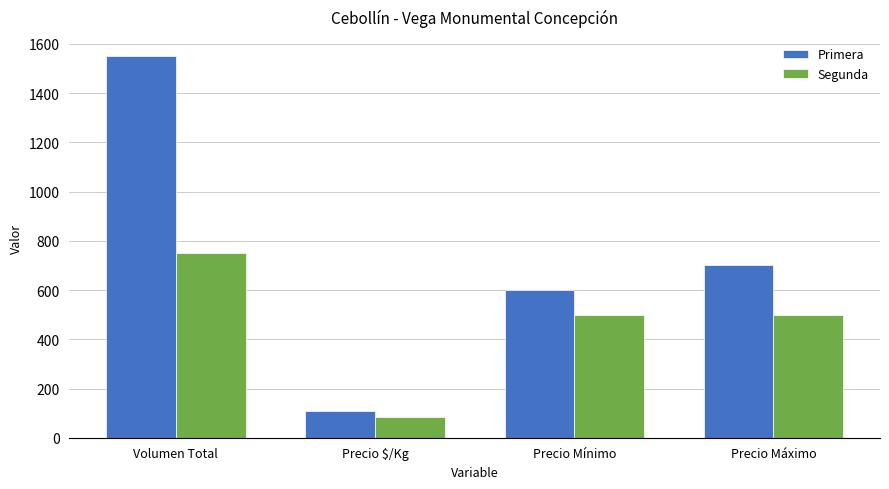

What is the greatest value displayed?

1550